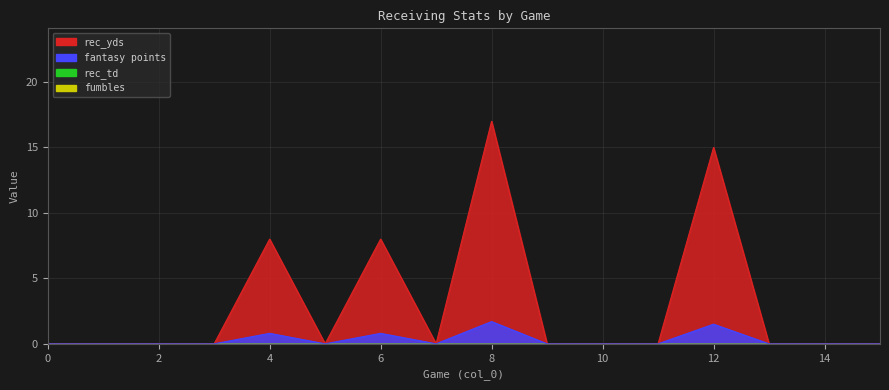

Reading left to right, transcribe all the data shown in this chart.

rec_yds: 0.0	0.0	0.0	0.0	8.0	0.0	8.0	0.0	17.0	0.0	0.0	0.0	15.0	0.0	0.0	0.0
fantasy points: 0.0	0.0	0.0	0.0	0.8	0.0	0.8	0.0	1.7	0.0	0.0	0.0	1.5	0.0	0.0	0.0